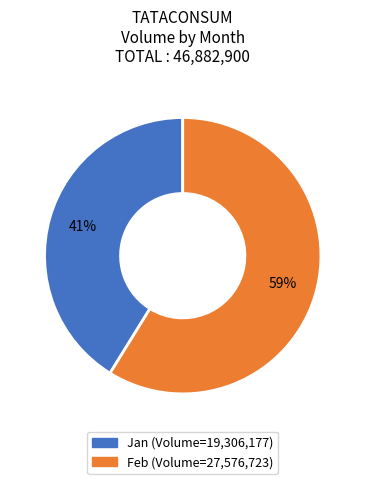

Is there a majority slice in this chart?

Yes